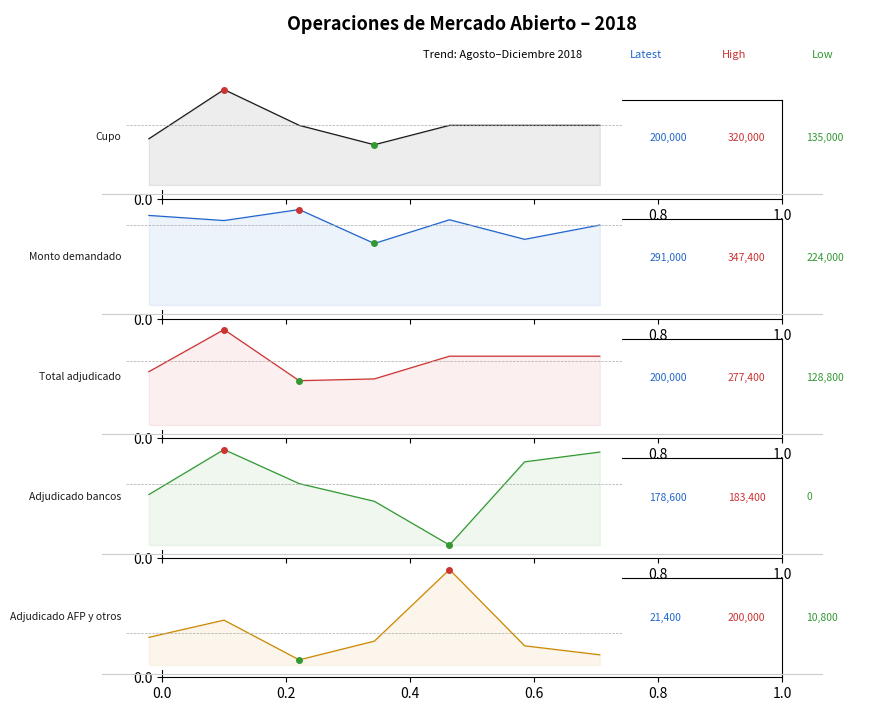

Reading right to left, transcribe all the data shown in this chart.

Cupo: 200000	200000	200000	135000	200000	320000	155000
Monto demandado: 291000	239000	310200	224000	347400	307400	326000
Total adjudicado: 200000	200000	200000	134000	128800	277400	155000
Adjudicado bancos: 178600	159800	0	84000	118000	183400	97000
Adjudicado AFP y otros: 21400	40200	200000	50000	10800	94000	58000